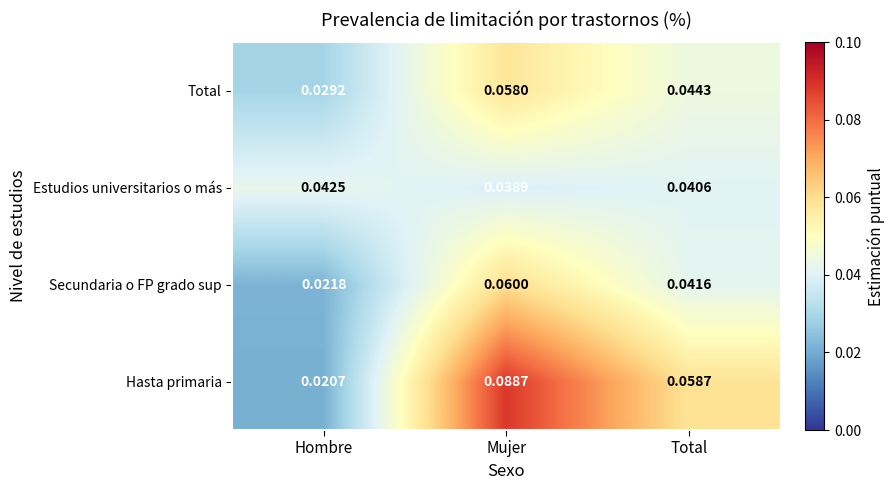

Between Hombre and Mujer, which series saw the biggest shift?

Hasta primaria